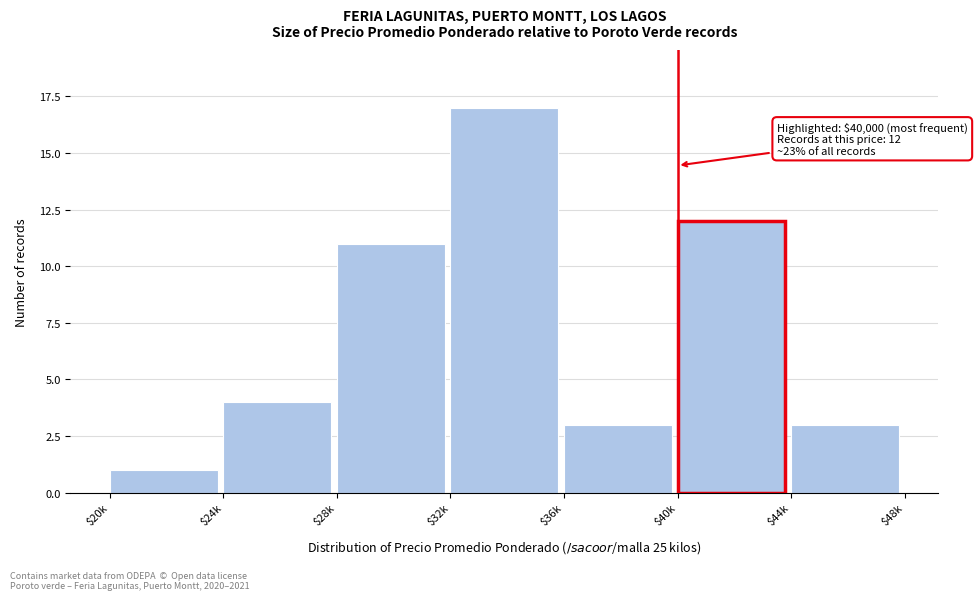

Reading right to left, list all the values displayed in this chart.

3	12	3	17	11	4	1